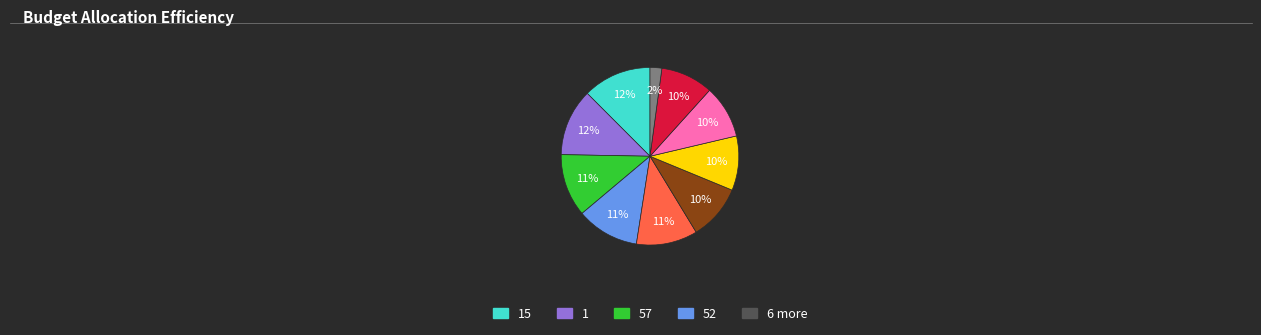

How many segments does this pie chart have?

10